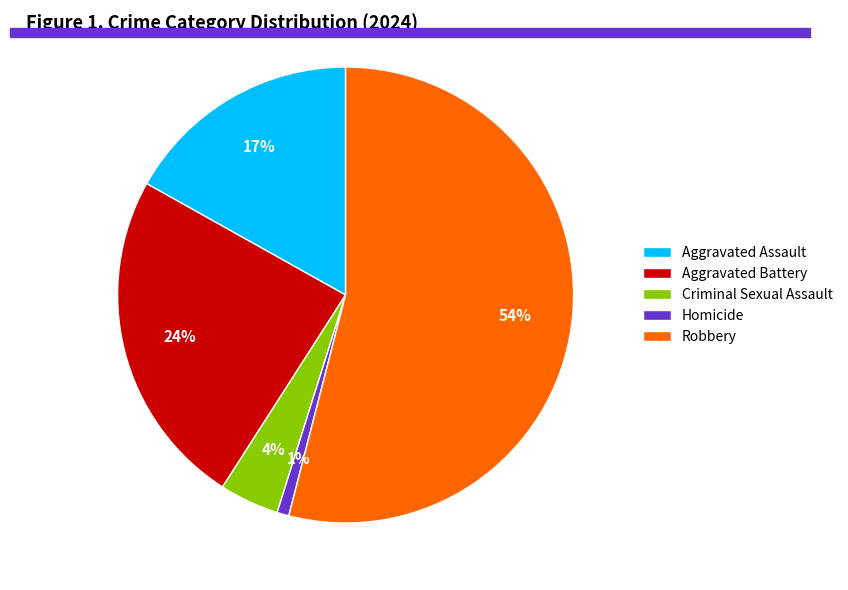

Which slice is the smallest?

Homicide